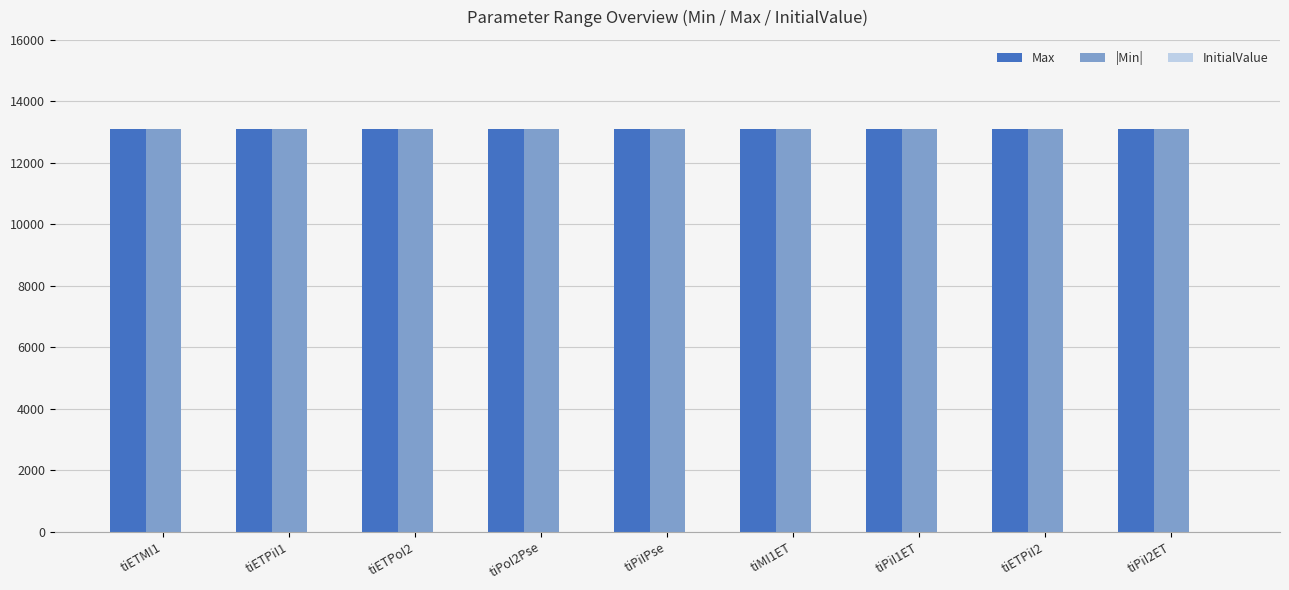

How many bars are there in total?

18